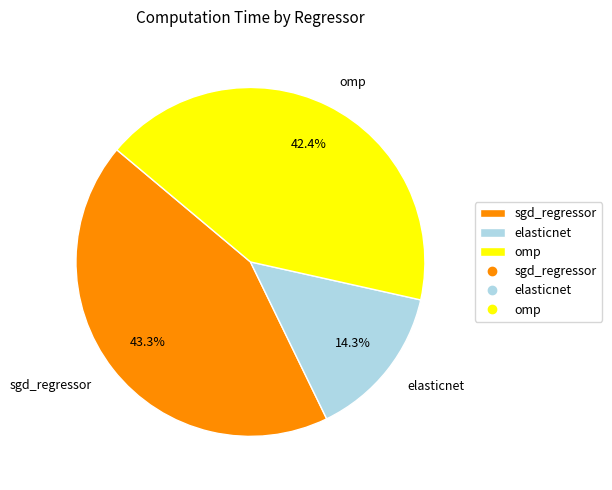

What percentage is the elasticnet slice, to the nearest percent?

14%